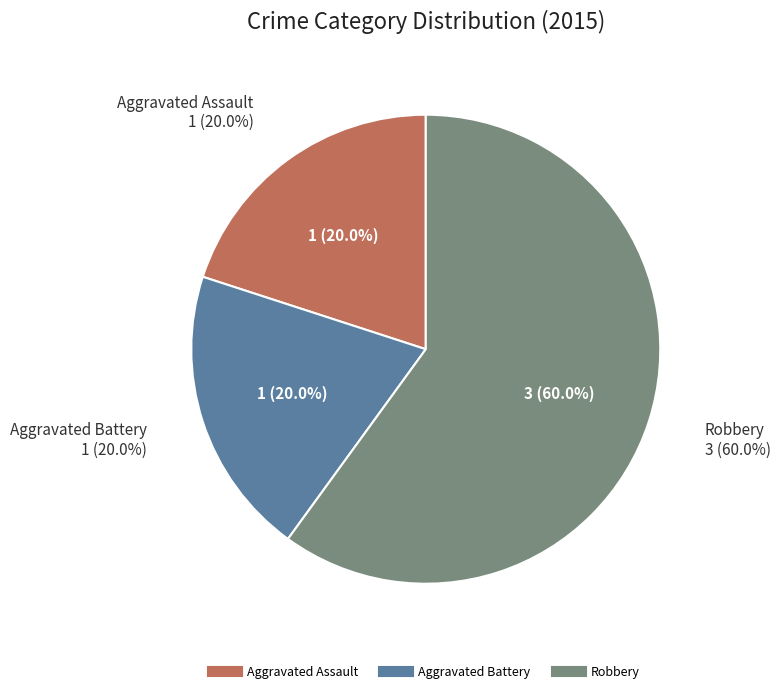

Which slice represents more than half of the pie?

Robbery